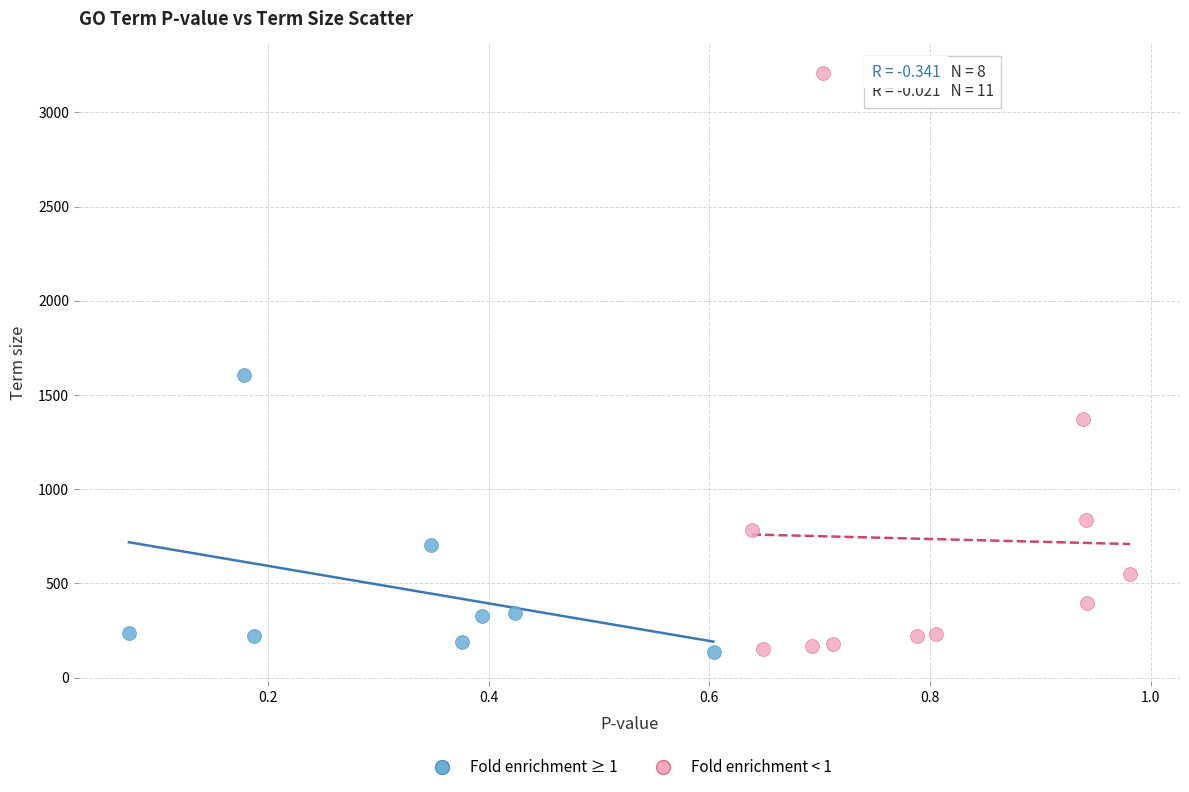

Which series has the largest Y range (max minus min)?

Fold enrichment < 1